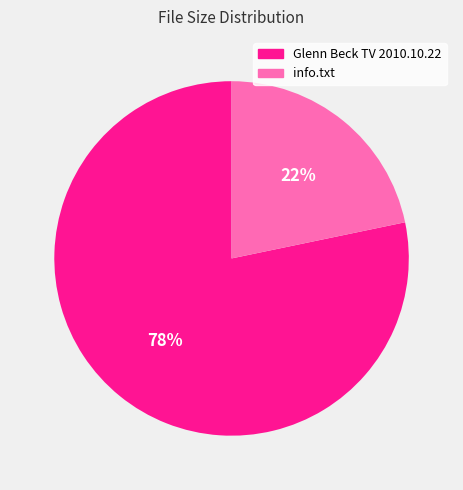

What is the smallest slice in the pie chart?

info.txt